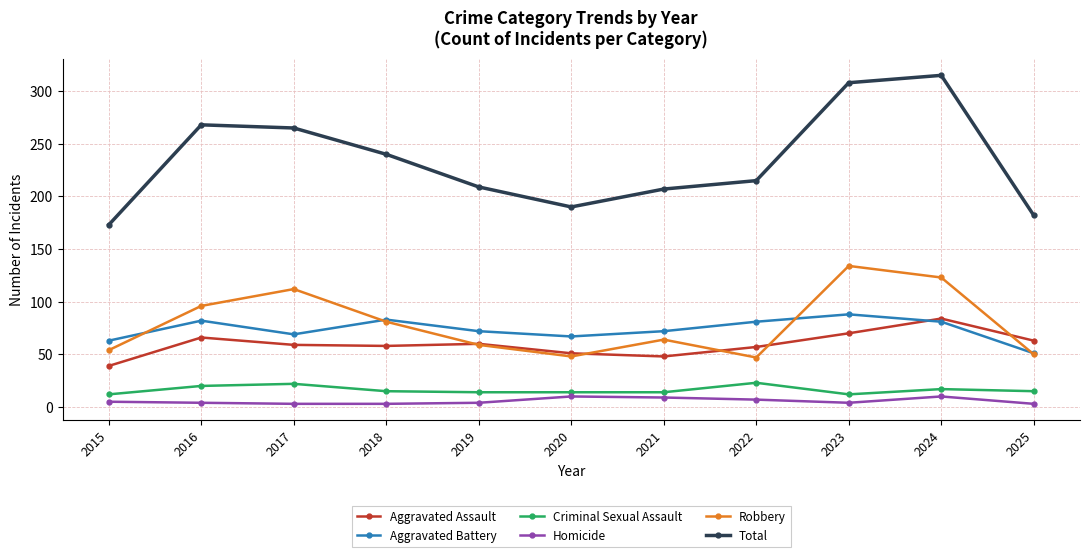

True or false: Aggravated Assault and Aggravated Battery intersect in this chart.

True